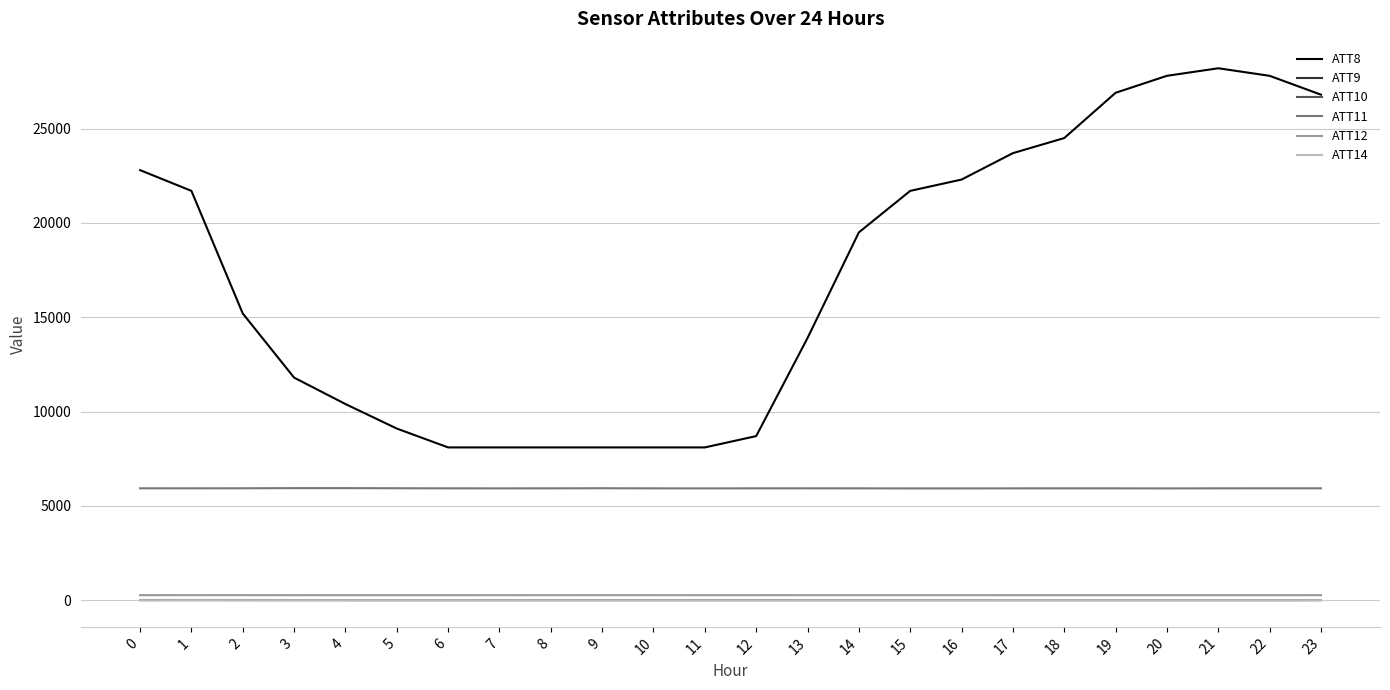

True or false: ATT8 and ATT11 cross at least once.

False